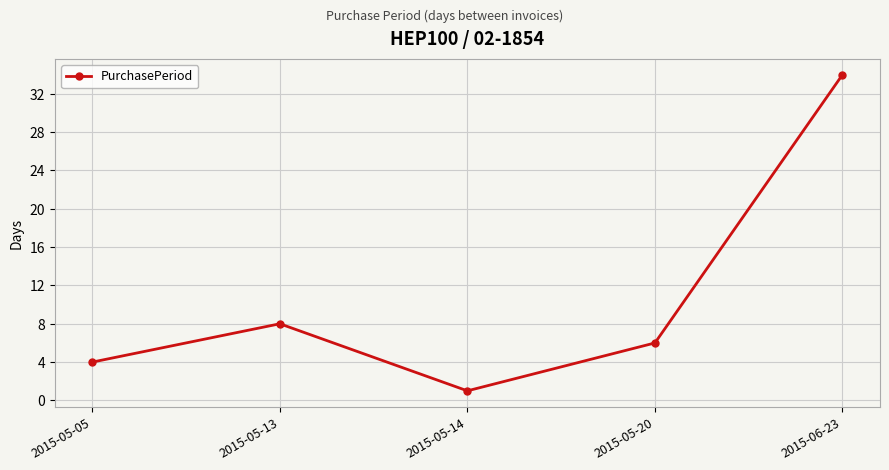

Rank the categories by value from lowest to highest.

2015-05-14, 2015-05-05, 2015-05-20, 2015-05-13, 2015-06-23